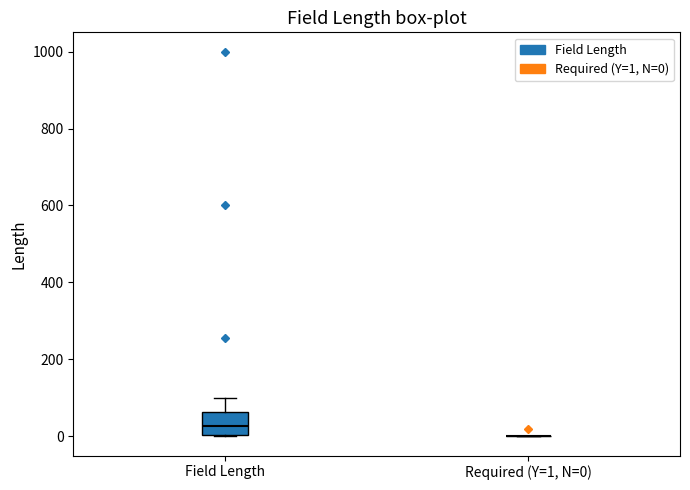

Reading left to right, transcribe this box plot: for each box, give where its median line is, the range the box spans, and where its two whiskers end, as read against the y-axis. The values are not printed on the chart, so give them approximately, as read against the axis.

Field Length: median 20, box 0 to 60, whiskers 0 to 100
Required (Y=1, N=0): box collapsed to a line at 0, whiskers 0 to 0